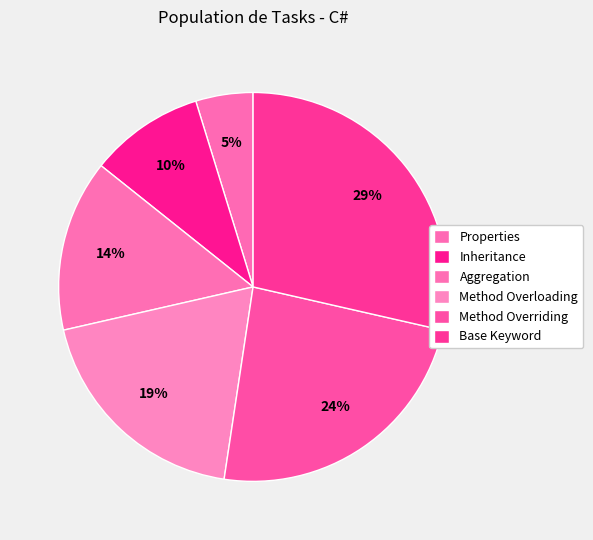

What is the ratio of the value at Aggregation to the value at Properties?

3.0